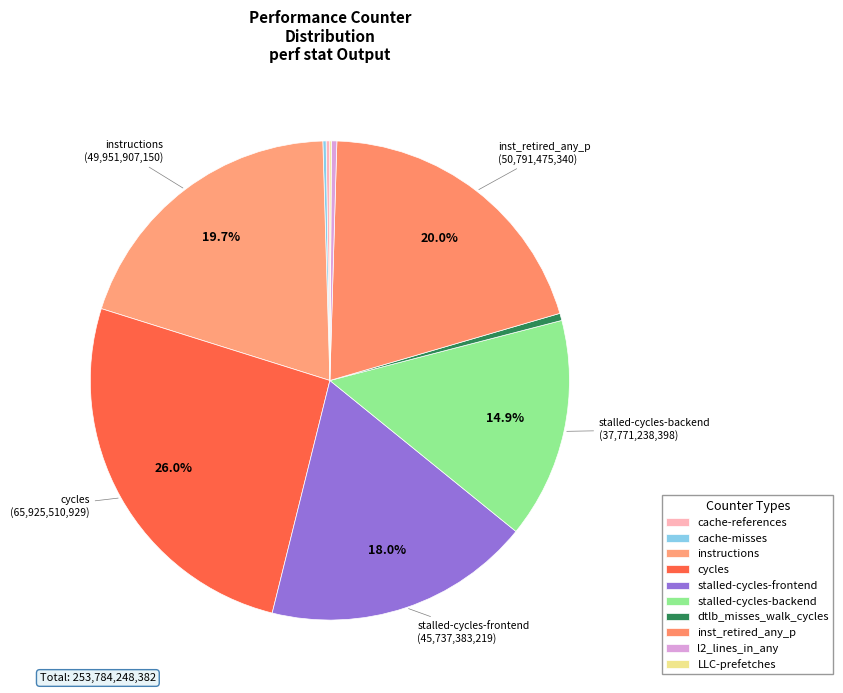

Which category has the biggest portion of the pie?

cycles